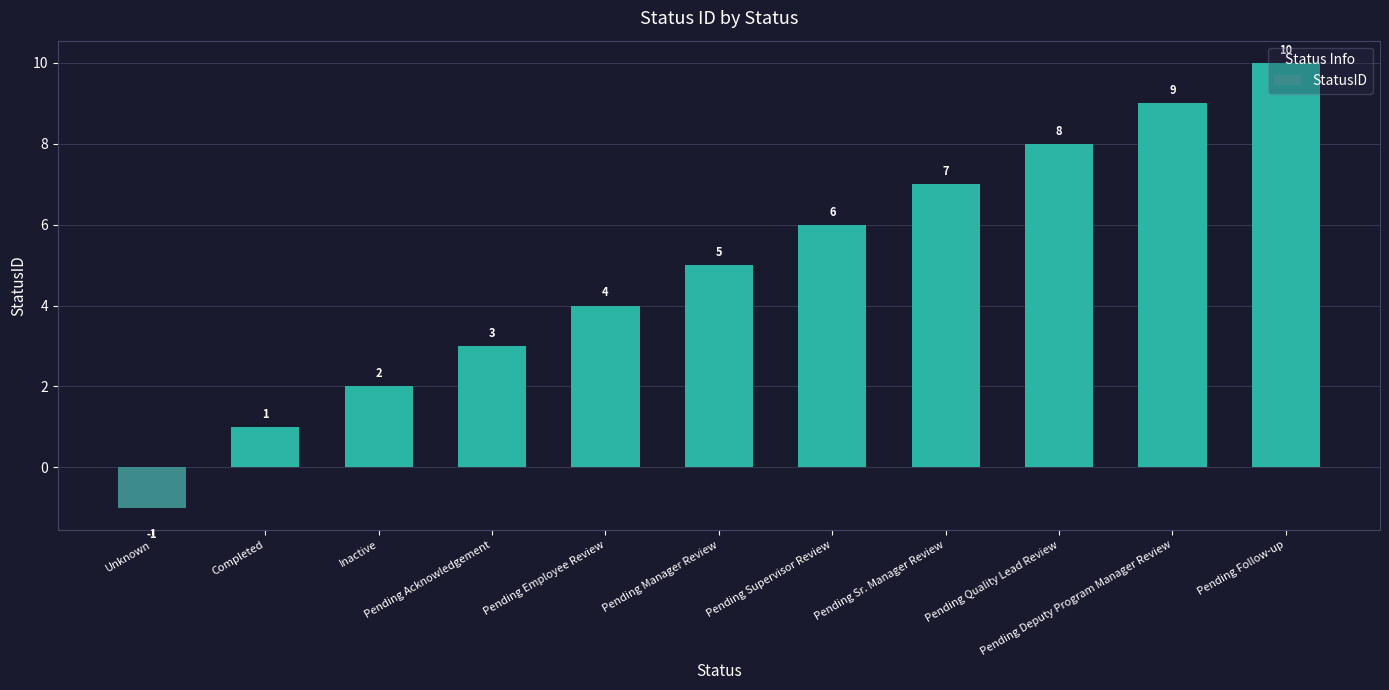

What is the label of the 10th bar from the right?

Completed